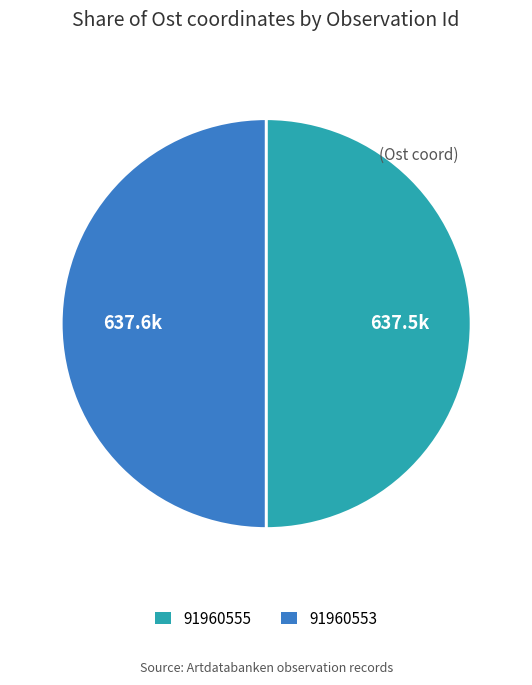

What is the ratio of the value at 91960555 to the value at 91960553?

1.0